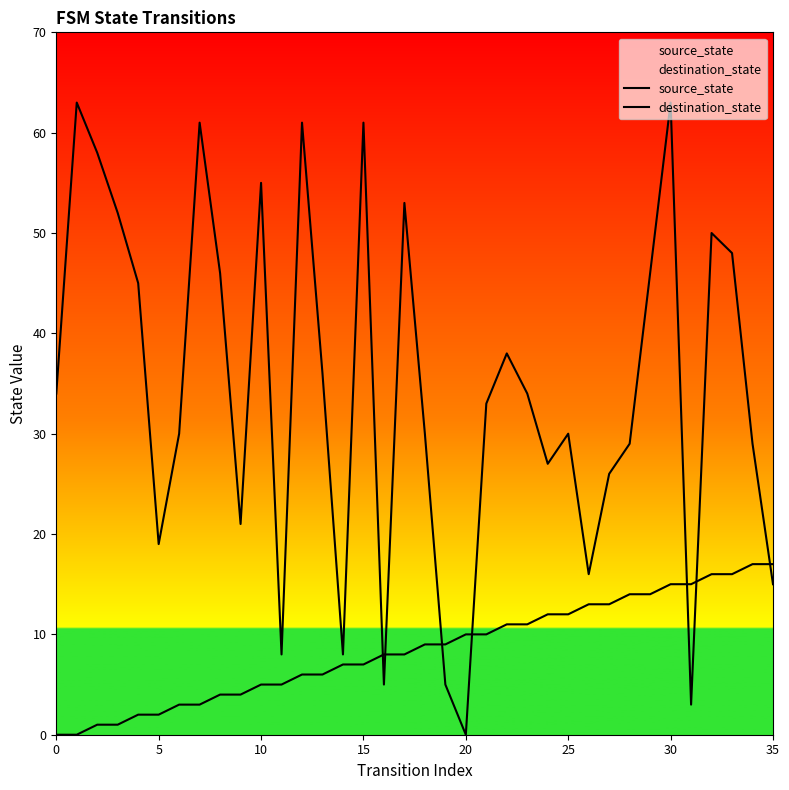

True or false: source_state has more than 2 interior local peaks.

False